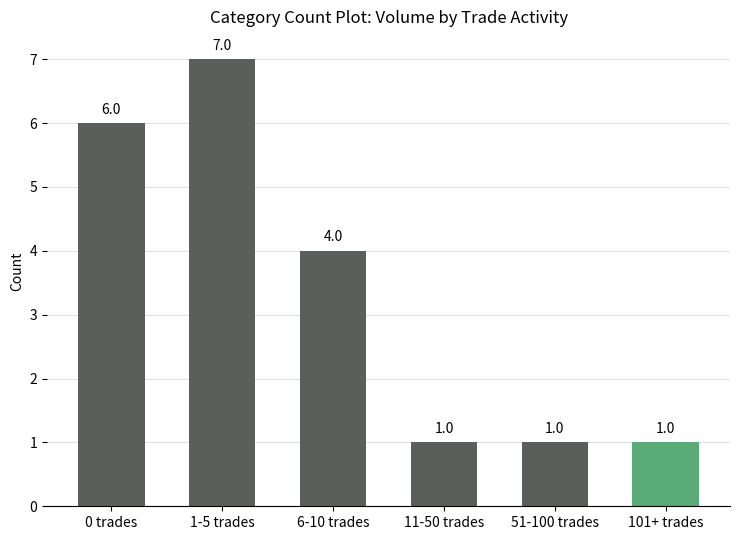

Reading left to right, list all the values displayed in this chart.

0 trades=6	1-5 trades=7	6-10 trades=4	11-50 trades=1	51-100 trades=1	101+ trades=1